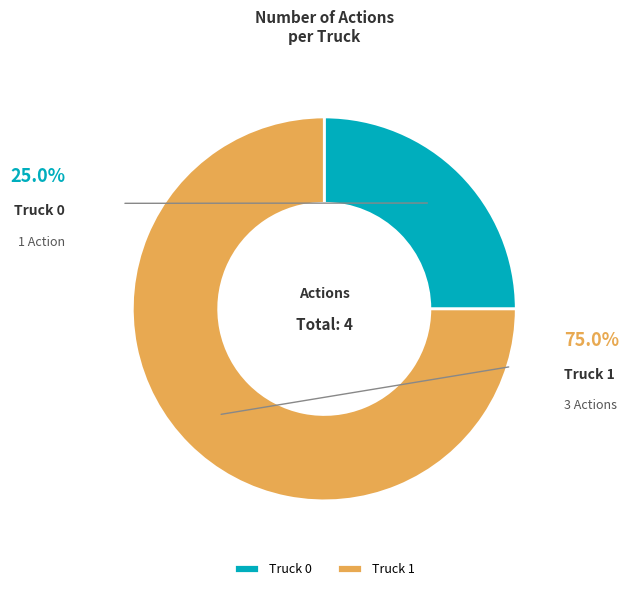

Count the number of slices in the pie.

2